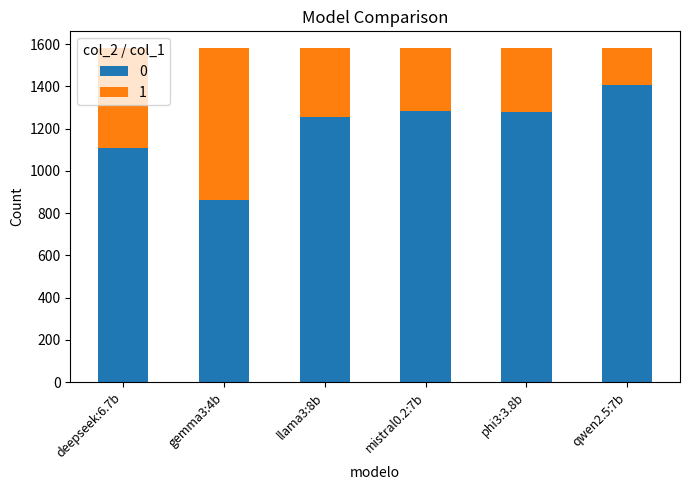

What is the difference between the 0 values at gemma3:4b and llama3:8b?

393